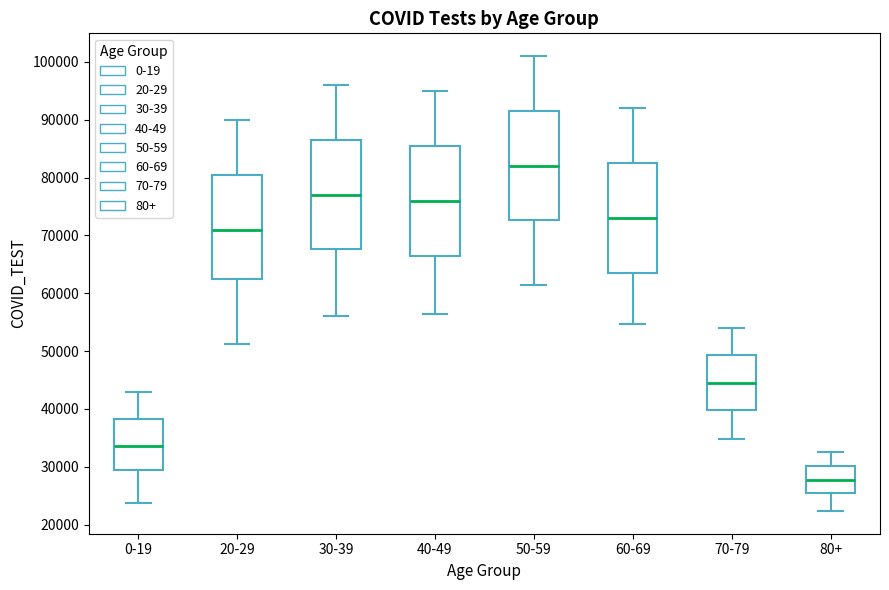

Reading left to right, read every box against the y-axis: the position of its median line, the range the box covers, and the ends of its whiskers. The values are not printed on the chart, so give them approximately, as read against the axis.

0-19: median 34000, box 29000 to 38000, whiskers 24000 to 43000
20-29: median 71000, box 62000 to 81000, whiskers 51000 to 90000
30-39: median 77000, box 68000 to 87000, whiskers 56000 to 96000
40-49: median 76000, box 67000 to 86000, whiskers 56000 to 95000
50-59: median 82000, box 73000 to 92000, whiskers 61000 to 101000
60-69: median 73000, box 64000 to 83000, whiskers 55000 to 92000
70-79: median 45000, box 40000 to 49000, whiskers 35000 to 54000
80+: median 28000, box 25000 to 30000, whiskers 22000 to 33000